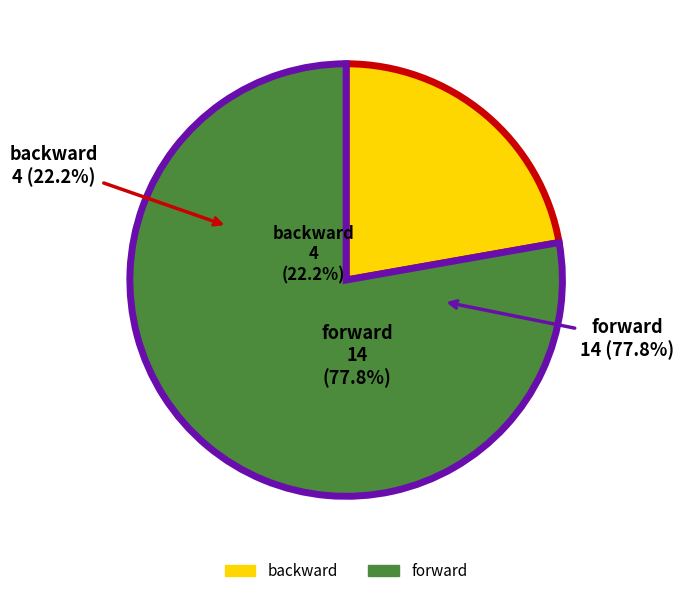

Which has a higher value, forward or backward?

forward